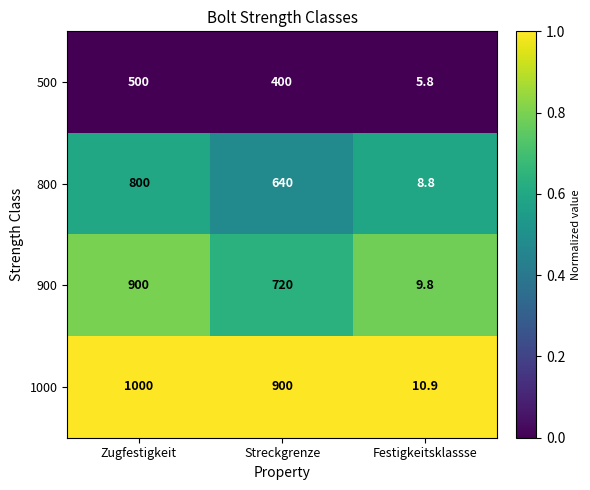

Rank the series by their maximum value, from highest to lowest.

1000, 900, 800, 500